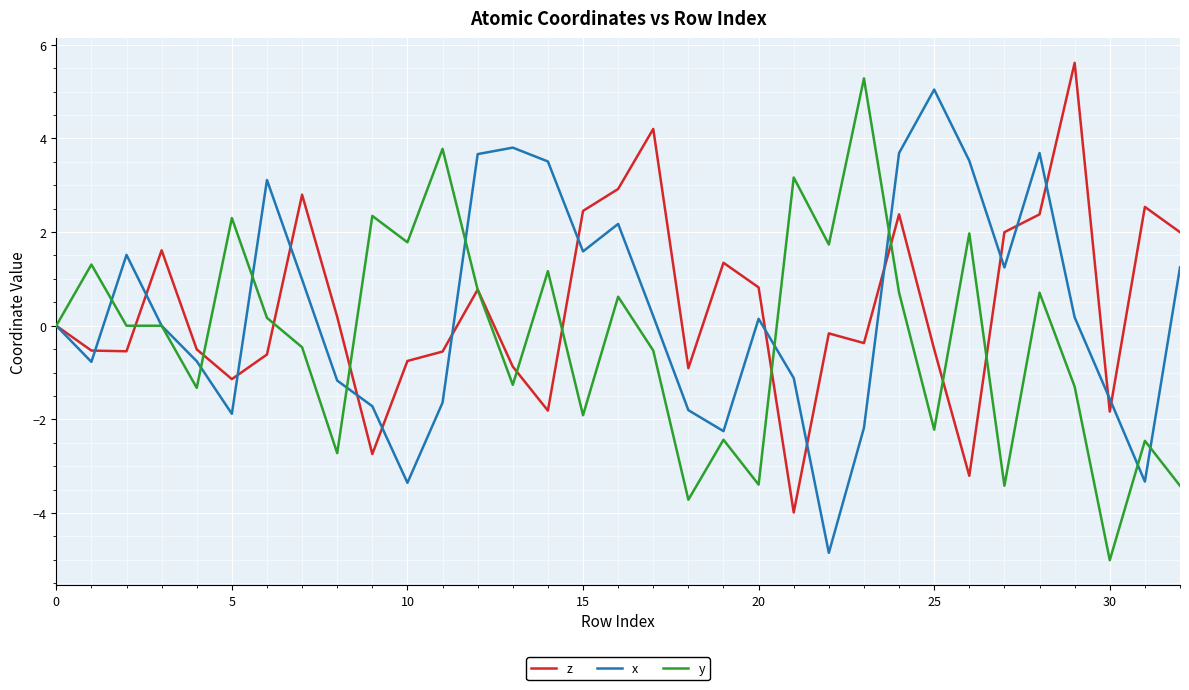

What is the greatest value displayed?

5.6